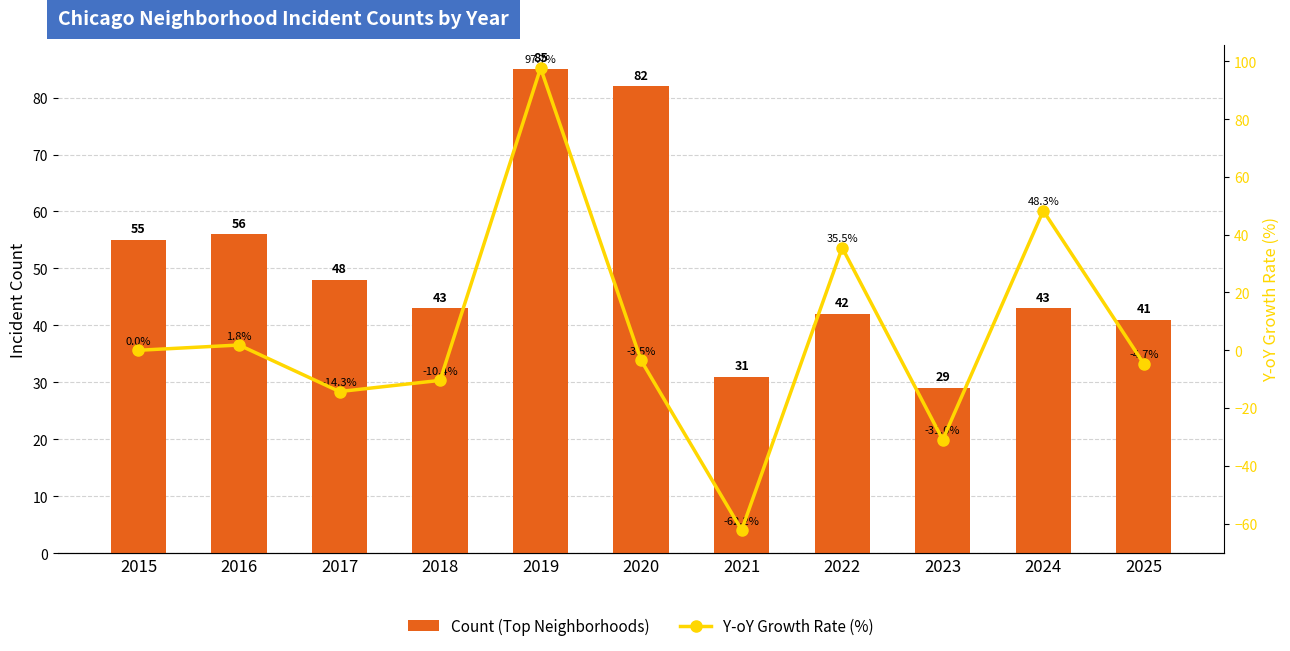

Rank the series at 2025 from highest to lowest value.

Count (Top Neighborhoods), Y-oY Growth Rate (%)